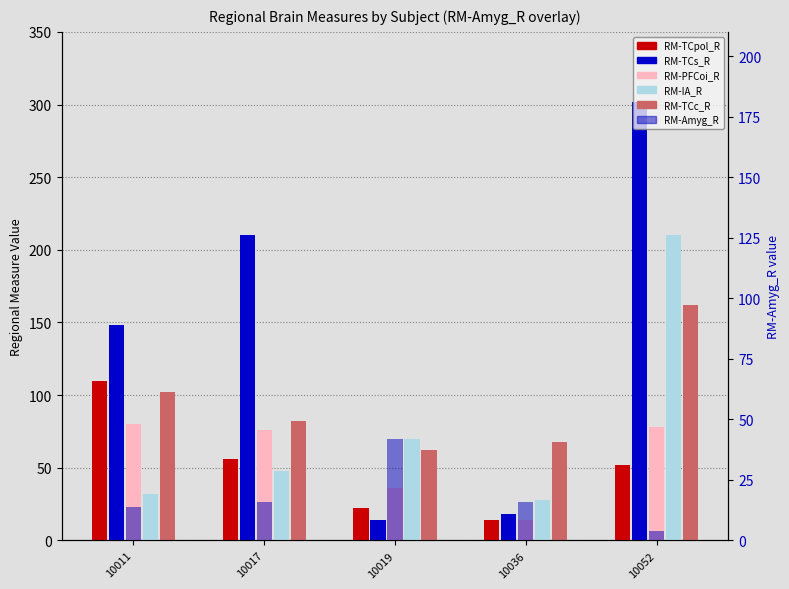

Does the chart contain any negative values?

No